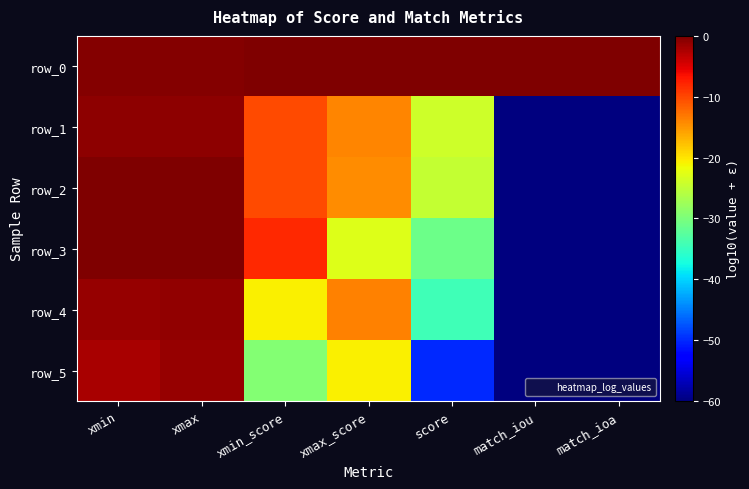

Reading left to right, what are all the values shown in this chart?

row_0: -0.3	-0.2	0.0	0.0	0.0	-0.1	-0.1
row_1: -0.8	-0.7	-10.2	-13.9	-24.0	-60.0	-60.0
row_2: -0.1	-0.1	-10.1	-14.5	-24.6	-60.0	-60.0
row_3: -0.1	-0.0	-8.2	-22.9	-31.1	-60.0	-60.0
row_4: -1.3	-1.1	-20.8	-13.7	-34.5	-60.0	-60.0
row_5: -2.3	-1.3	-29.4	-20.8	-50.1	-60.0	-60.0